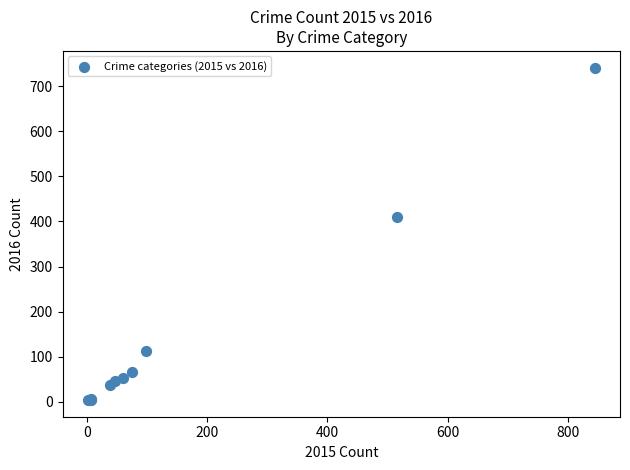

What Y value in the scatter plot is closest to 372?

409